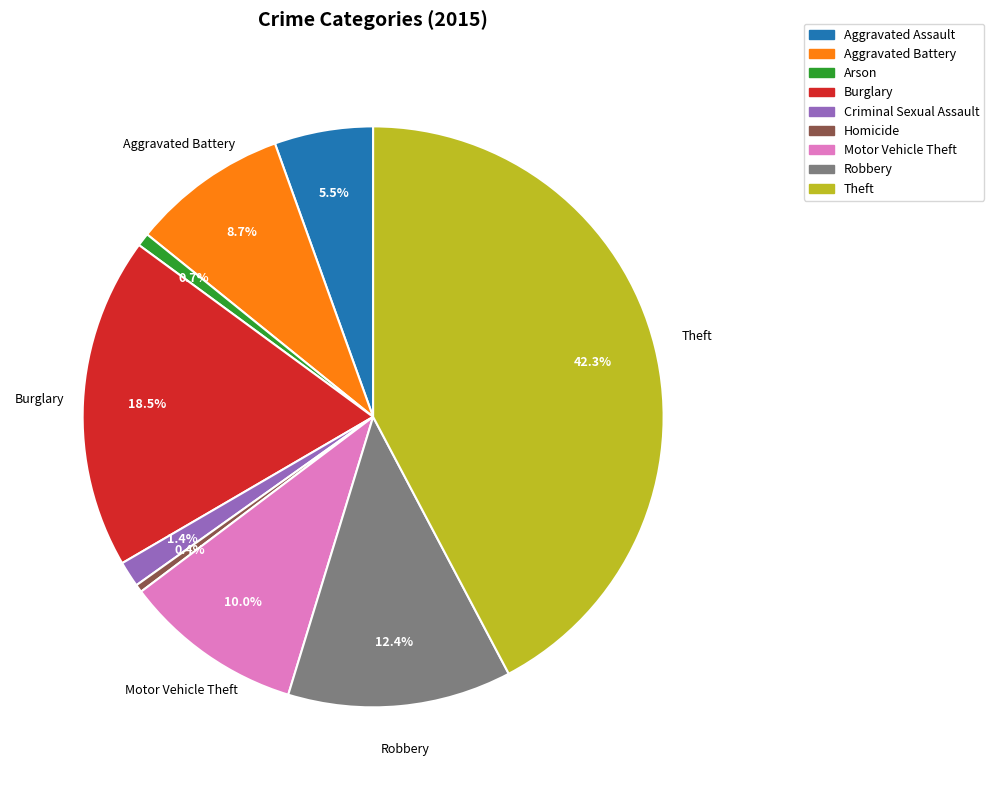

Combined, do Burglary and Homicide account for over 50%?

No